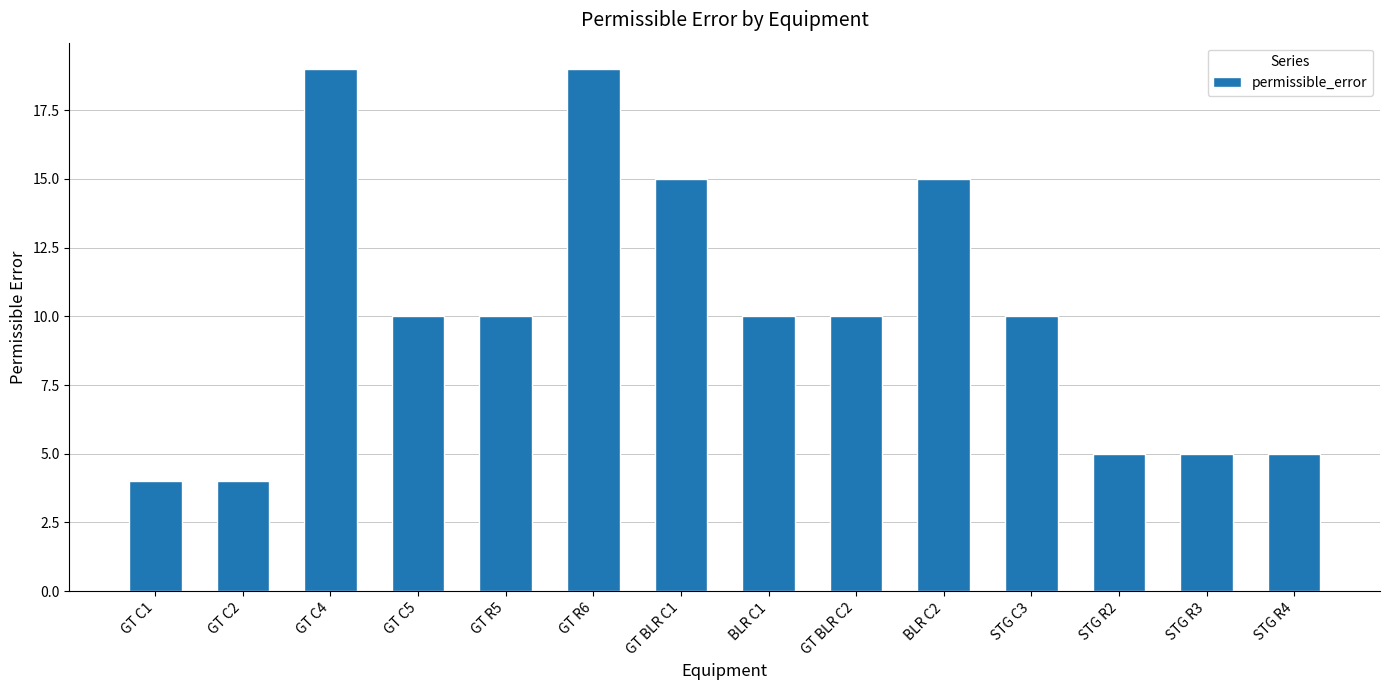

What position from the left is GT C4?

3